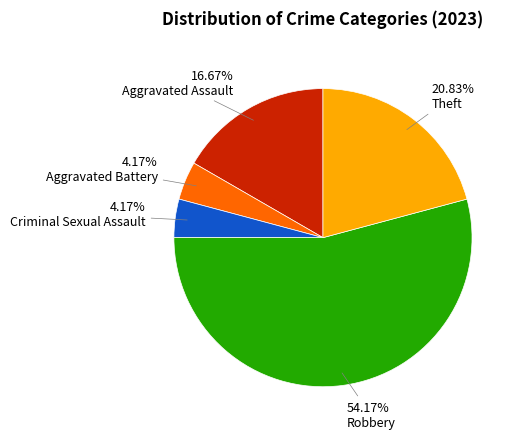

Which category has the biggest portion of the pie?

Robbery